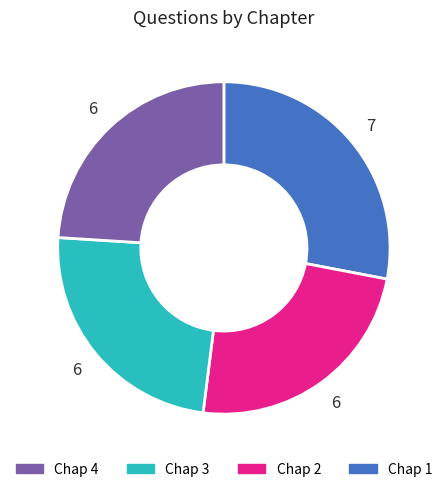

Does any single category account for the majority?

No